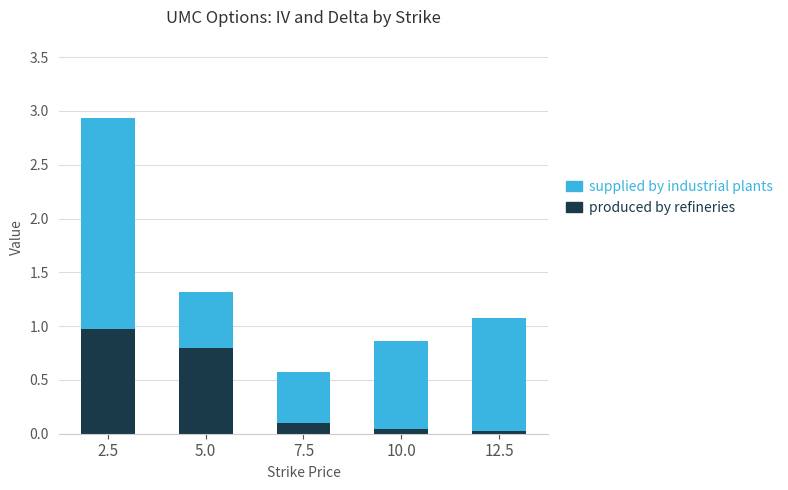

What is the average value of the produced by refineries series?

0.4